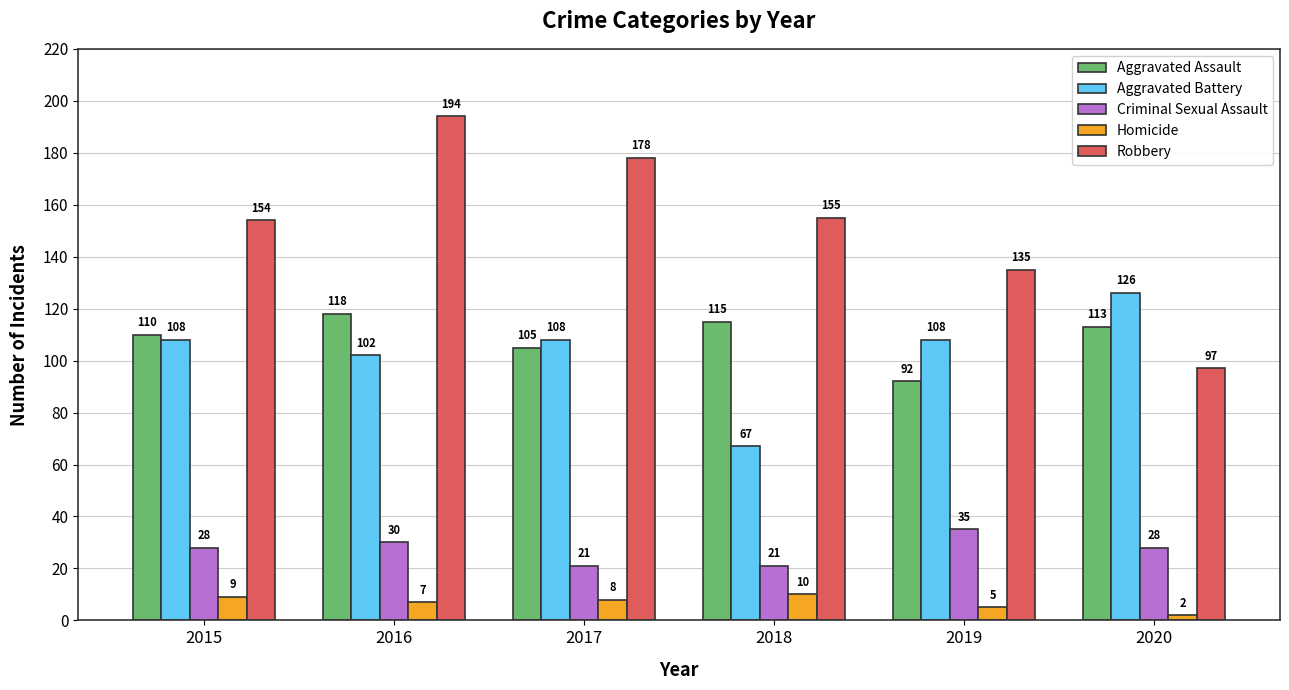

How many values in the Robbery series are below 155?

3